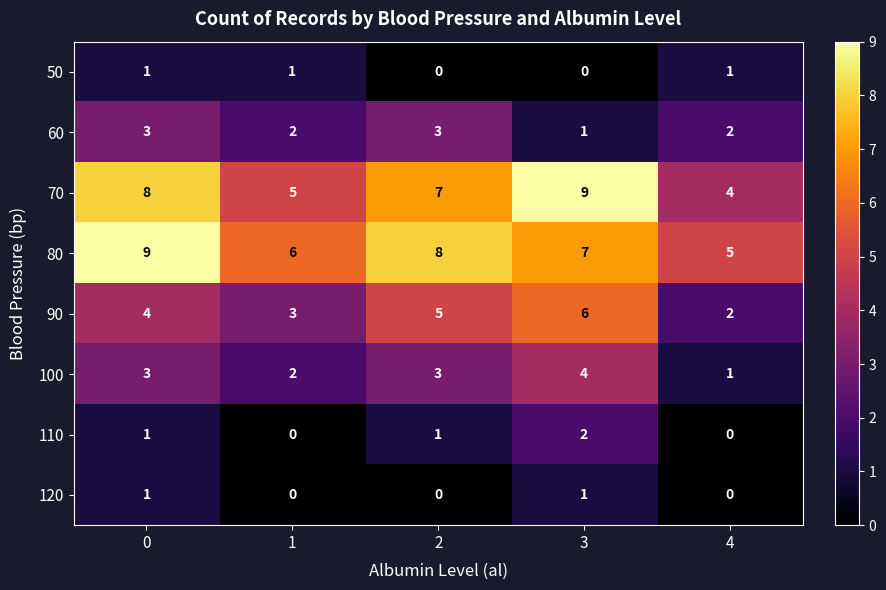

Which series has the largest range (max minus min)?

70